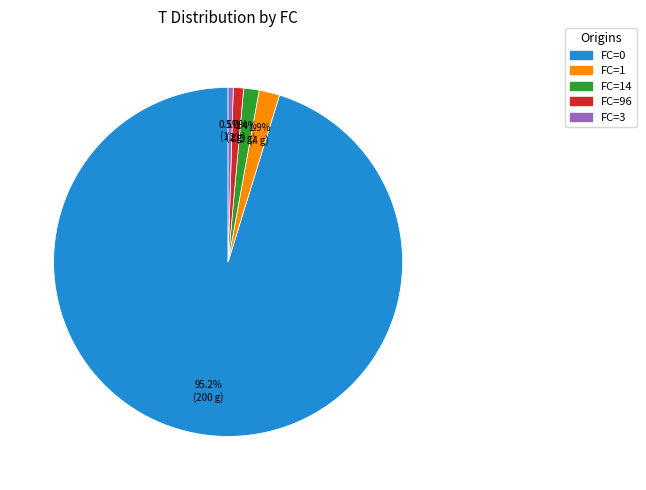

Is there any slice that represents more than half of the pie?

Yes